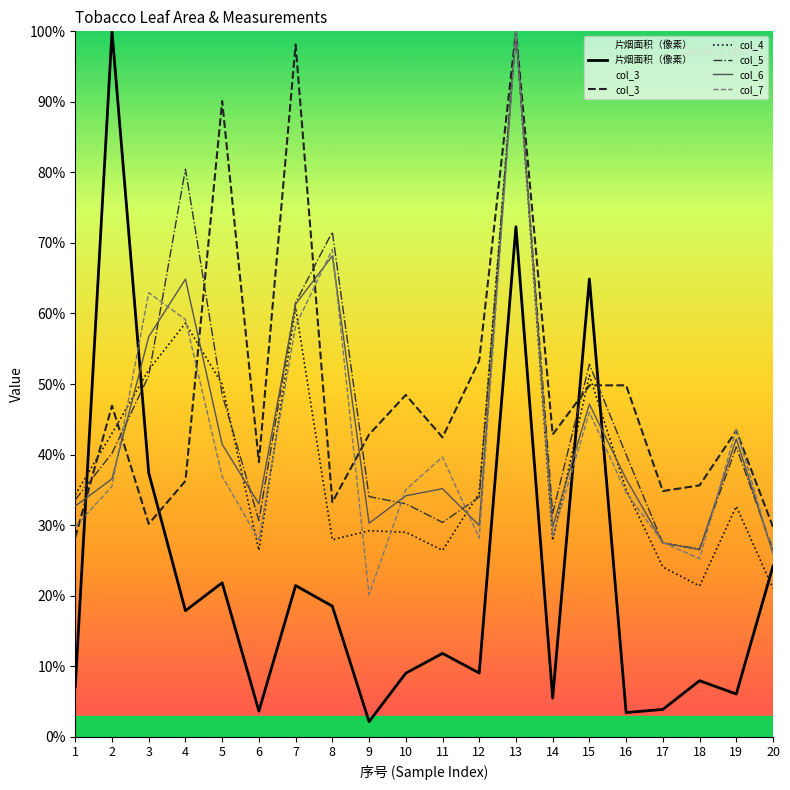

Does the chart have visible grid lines?

No